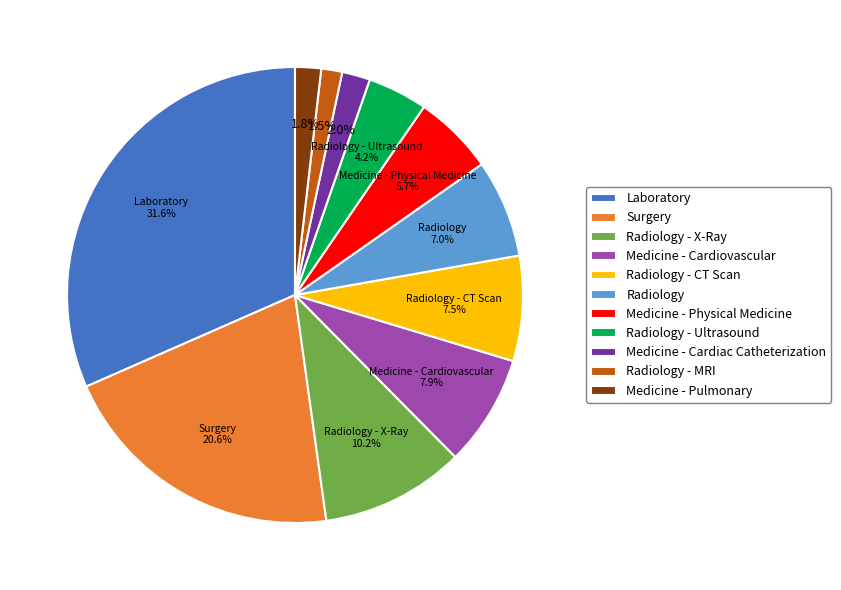

Does Laboratory account for over 50% of the chart?

No